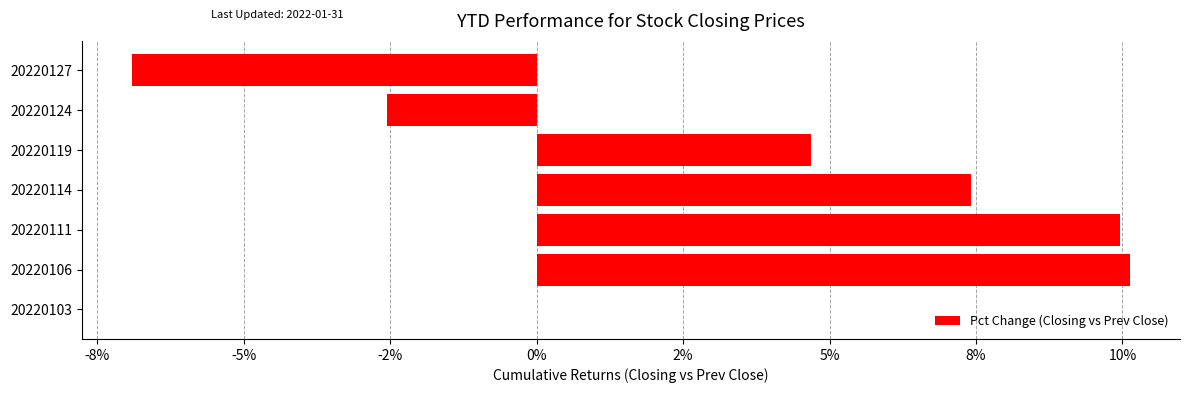

Are the bars horizontal?

Yes